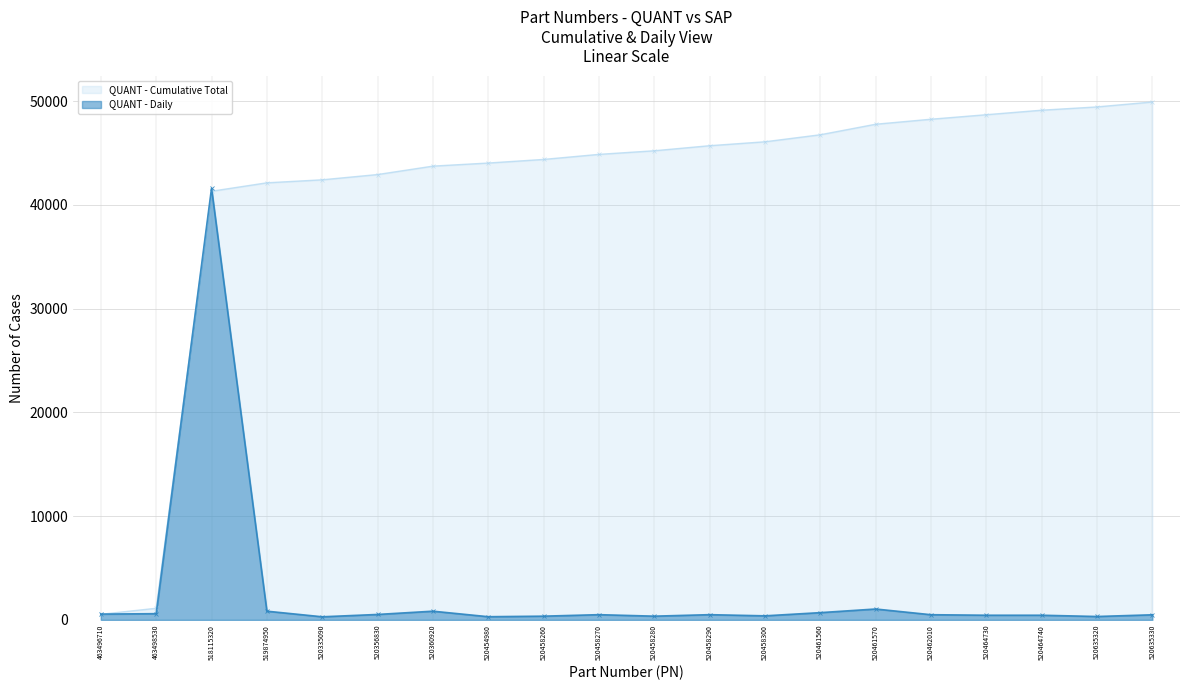

True or false: there are more than 1 points higher than both neighbors.

True